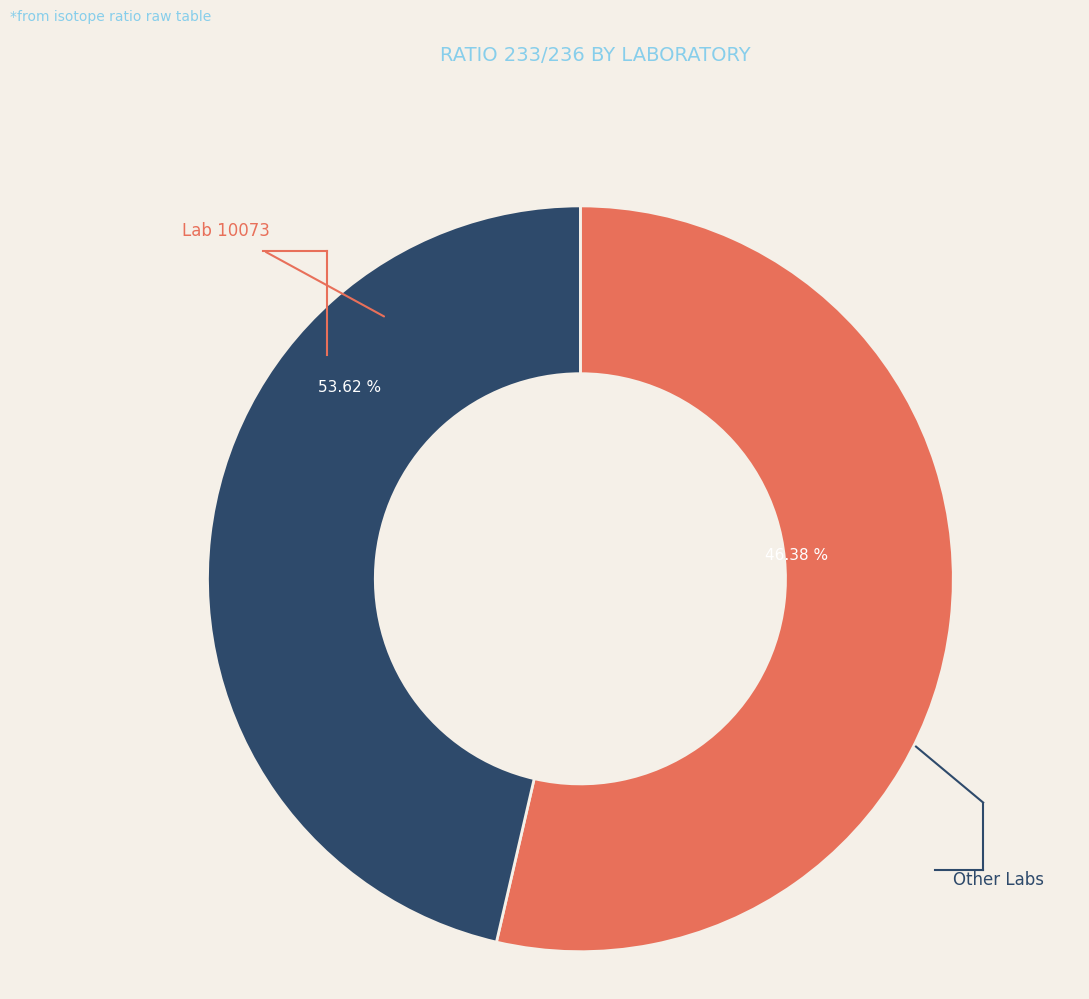

Count the number of slices in the pie.

9